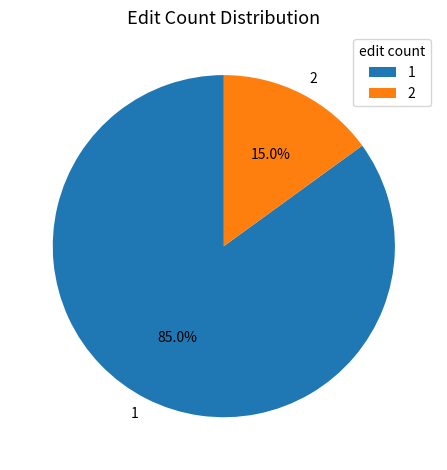

To the nearest percent, what is the combined percentage of 2 and 1?

100%